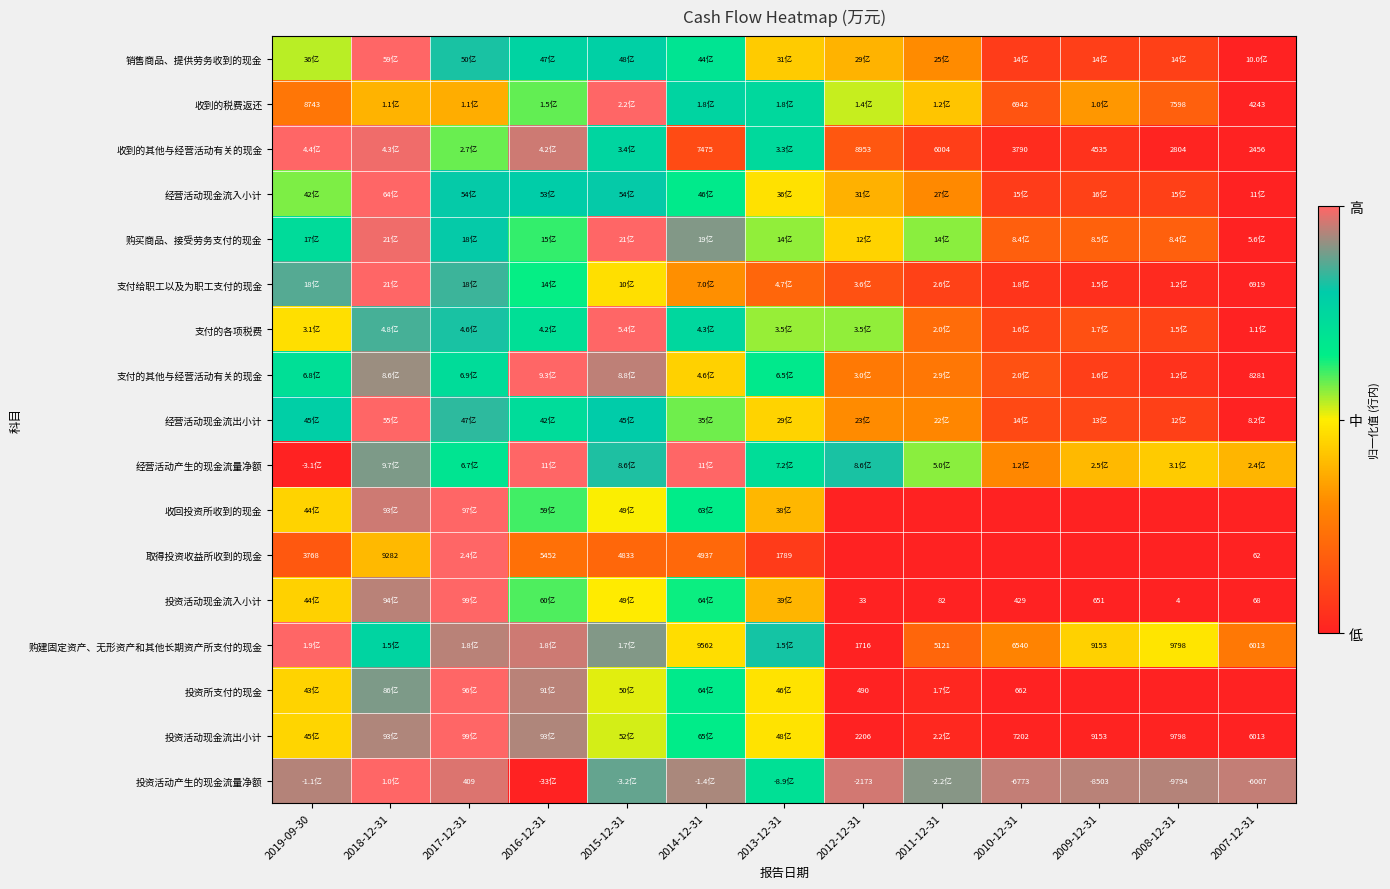

Between 2011-12-31 and 2017-12-31, which is larger?

2017-12-31